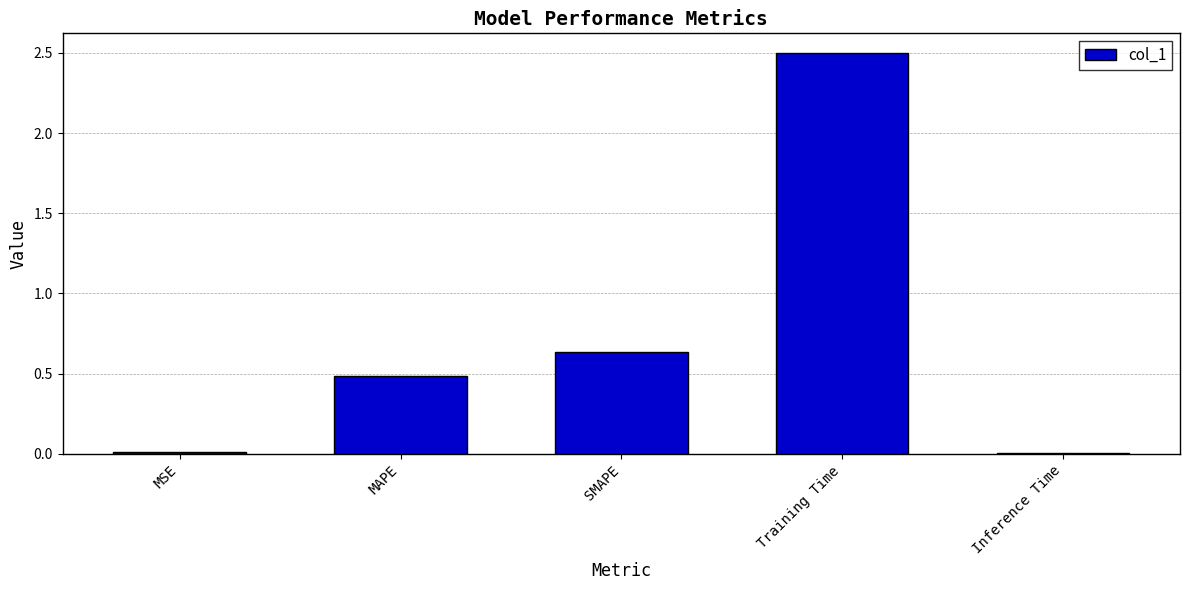

What is the sum of the values at Training Time and SMAPE?

3.1